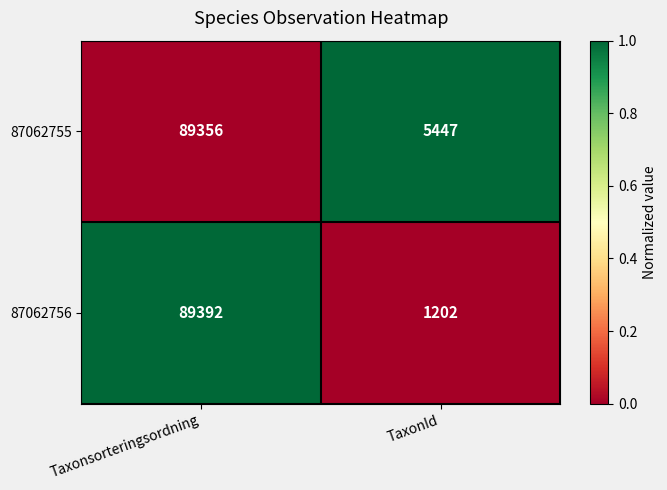

What is the difference between the highest and lowest values at TaxonId?

4245